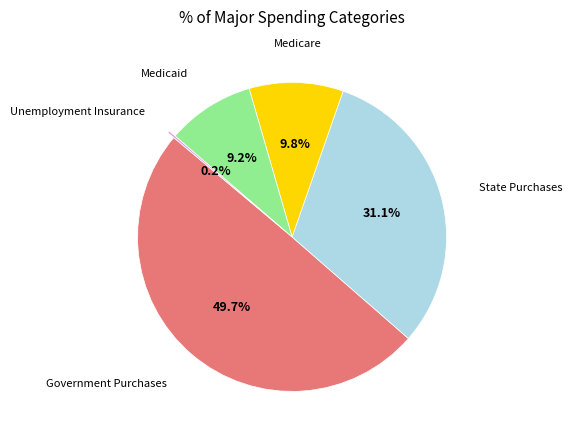

Which slice is the smallest?

Unemployment Insurance